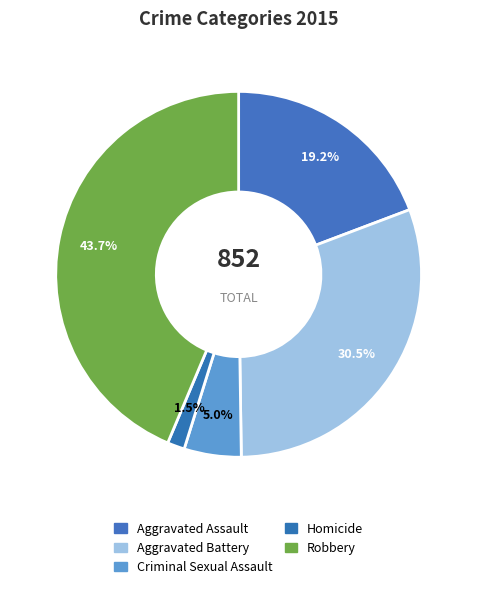

Rank the categories by value from highest to lowest.

Robbery, Aggravated Battery, Aggravated Assault, Criminal Sexual Assault, Homicide